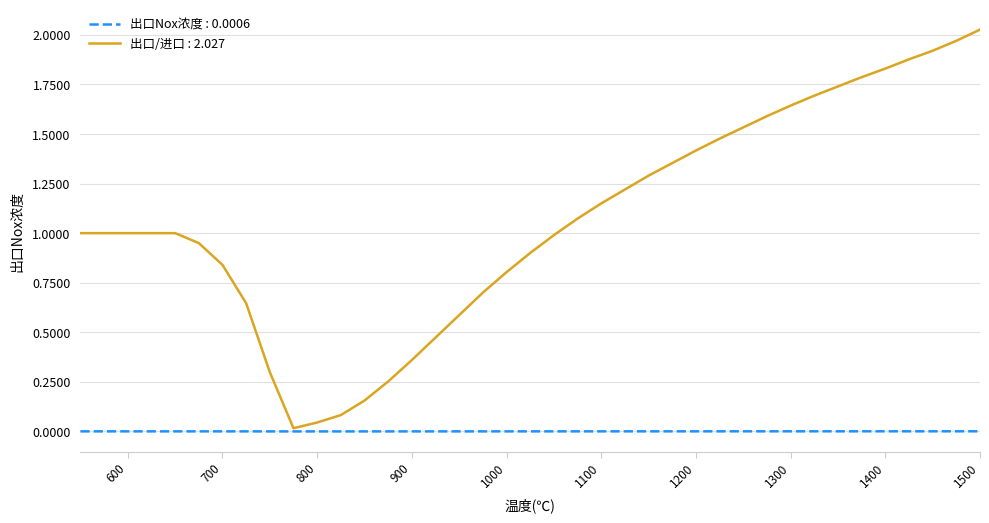

Rank the series by their maximum value, from lowest to highest.

出口Nox浓度 : 0.0006, 出口/进口 : 2.027